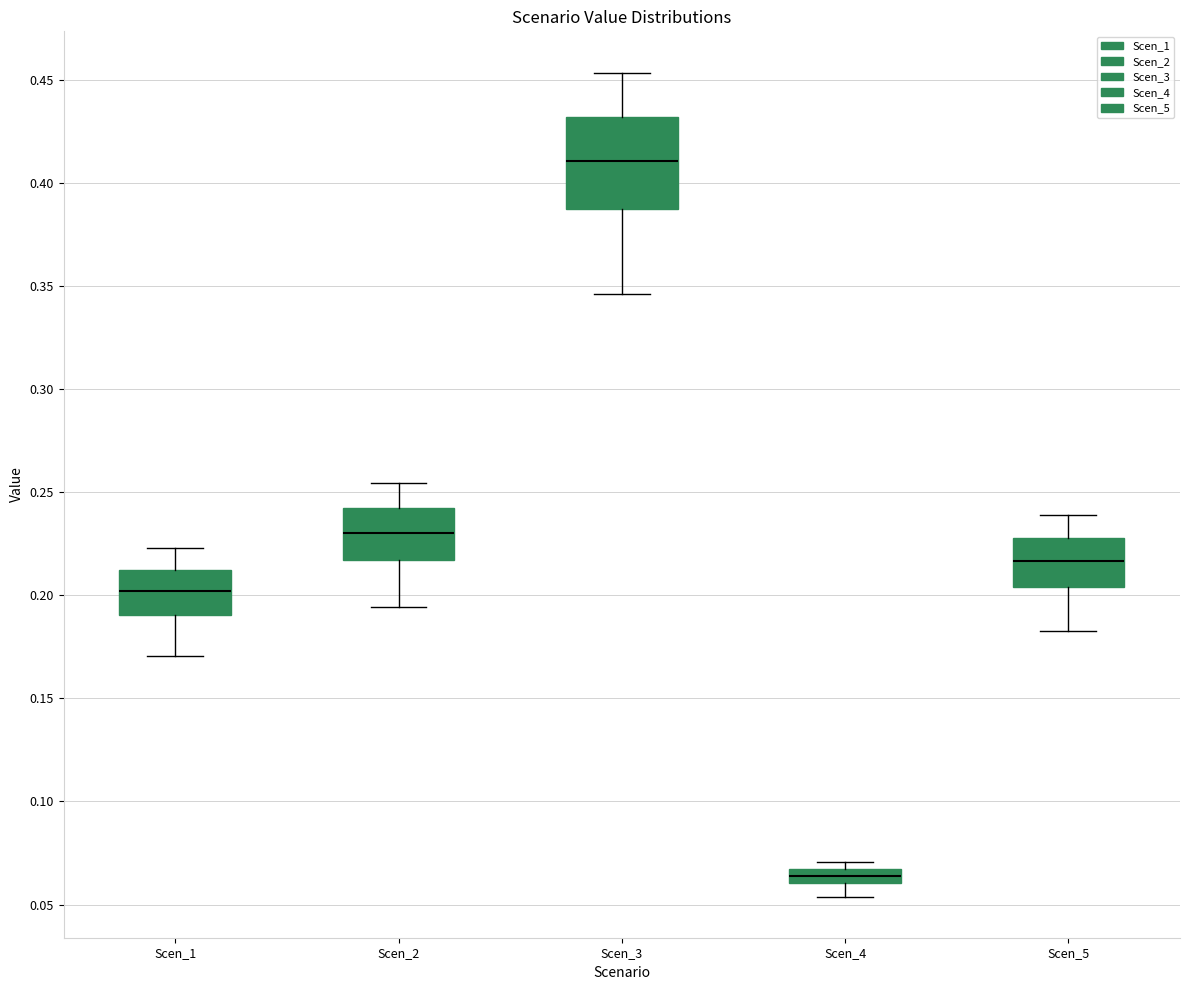

Which box's median line is the lowest?

Scen_4